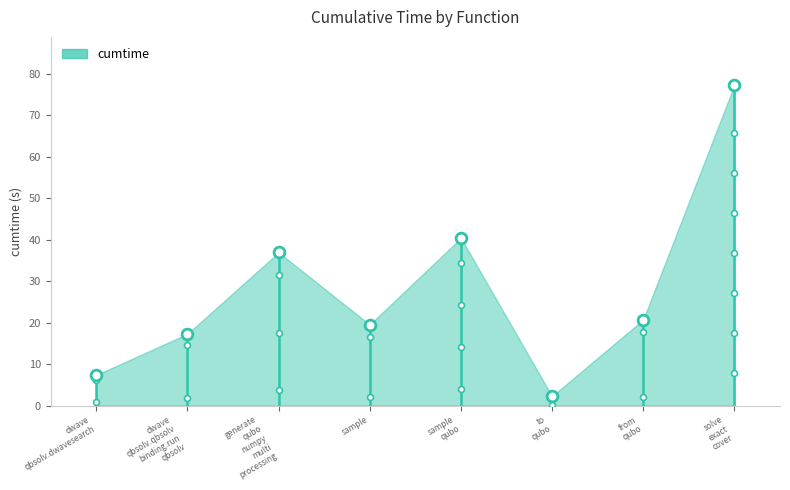

Which has a higher value, to qubo or generate qubo numpy multi processing?

generate qubo numpy multi processing